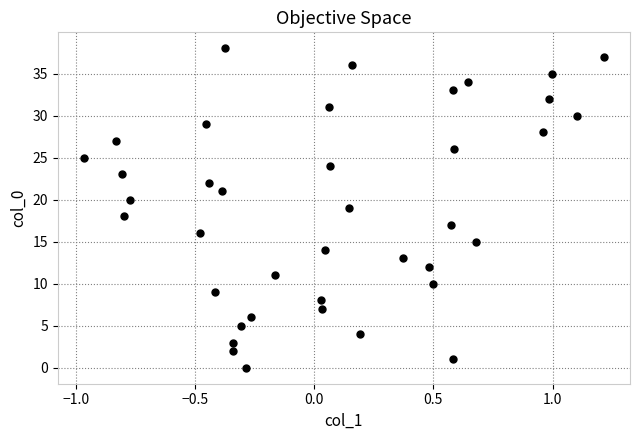

What is the range of Y values (max minus min)?

38